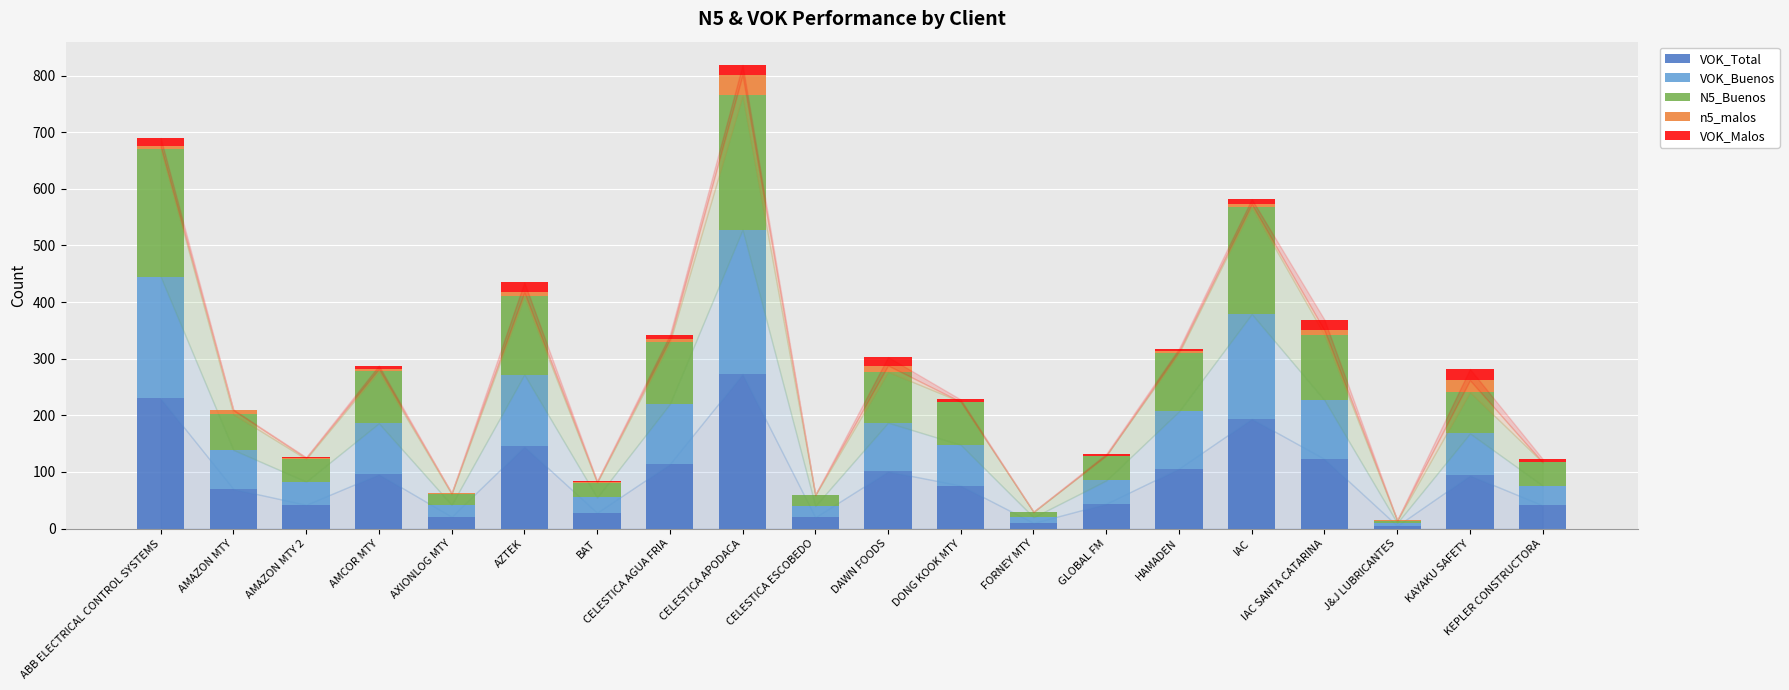

At which category is the sum across all series the highest?

CELESTICA APODACA